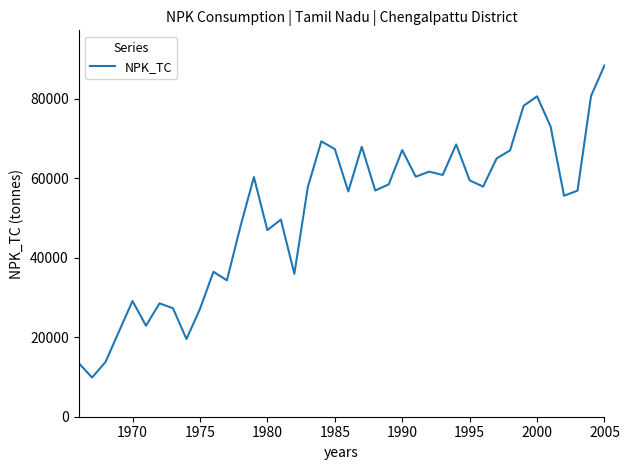

What is the difference between the maximum and second lowest values?

74882